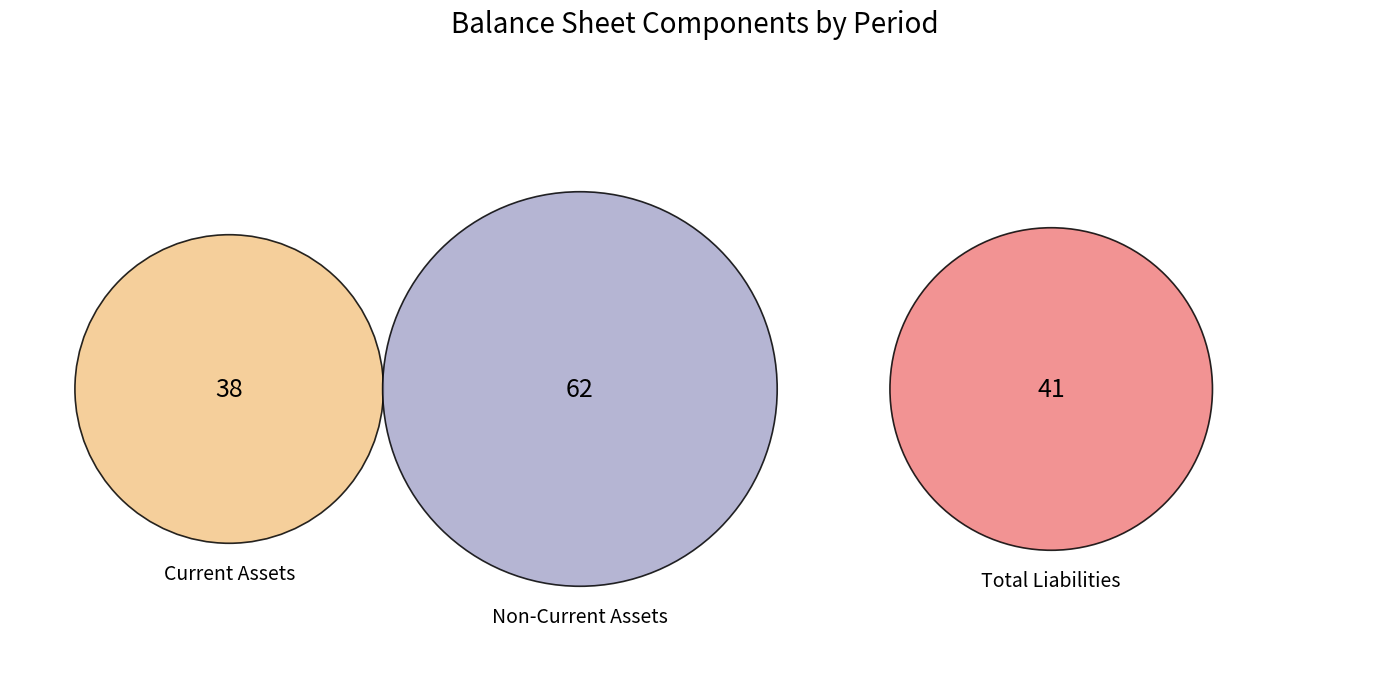

Is it true that 20161231 is 19% of the pie?

False